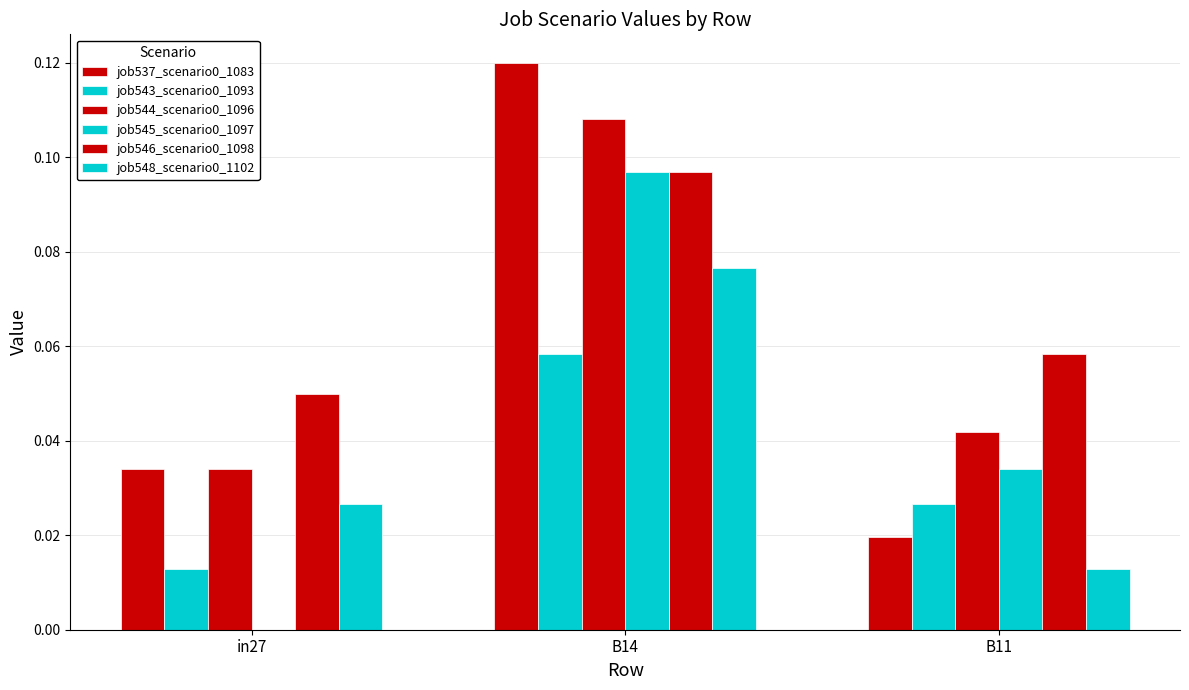

Reading left to right, extract all data points from this chart.

job537_scenario0_1083: in27=0.0	B14=0.1	B11=0.0
job543_scenario0_1093: in27=0.0	B14=0.1	B11=0.0
job544_scenario0_1096: in27=0.0	B14=0.1	B11=0.0
job545_scenario0_1097: in27=0.0	B14=0.1	B11=0.0
job546_scenario0_1098: in27=0.0	B14=0.1	B11=0.1
job548_scenario0_1102: in27=0.0	B14=0.1	B11=0.0